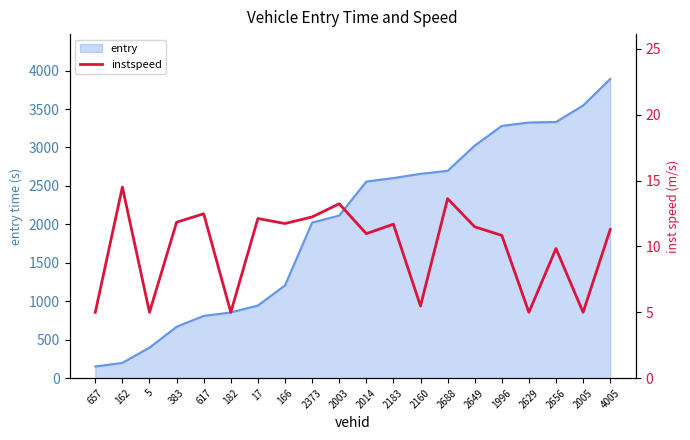

What is the difference between the maximum and minimum values?

9.5